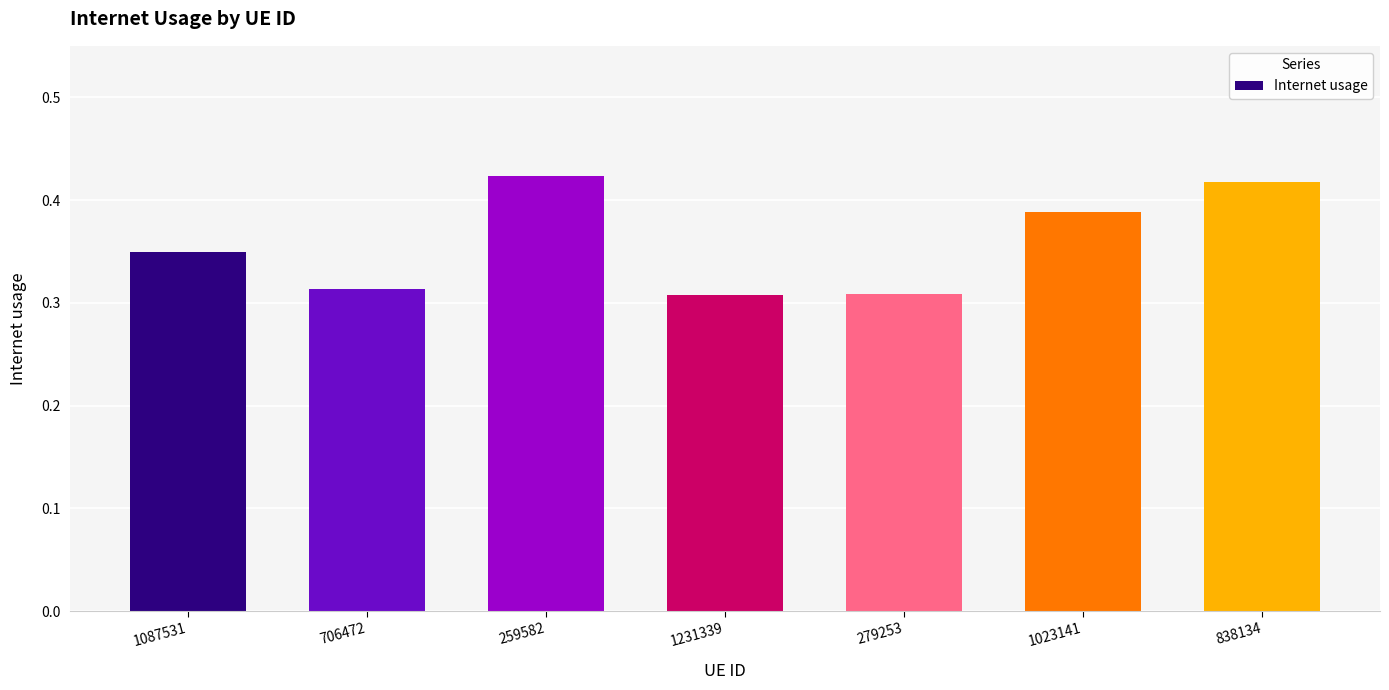

At which category does the chart reach its peak across all series?

259582